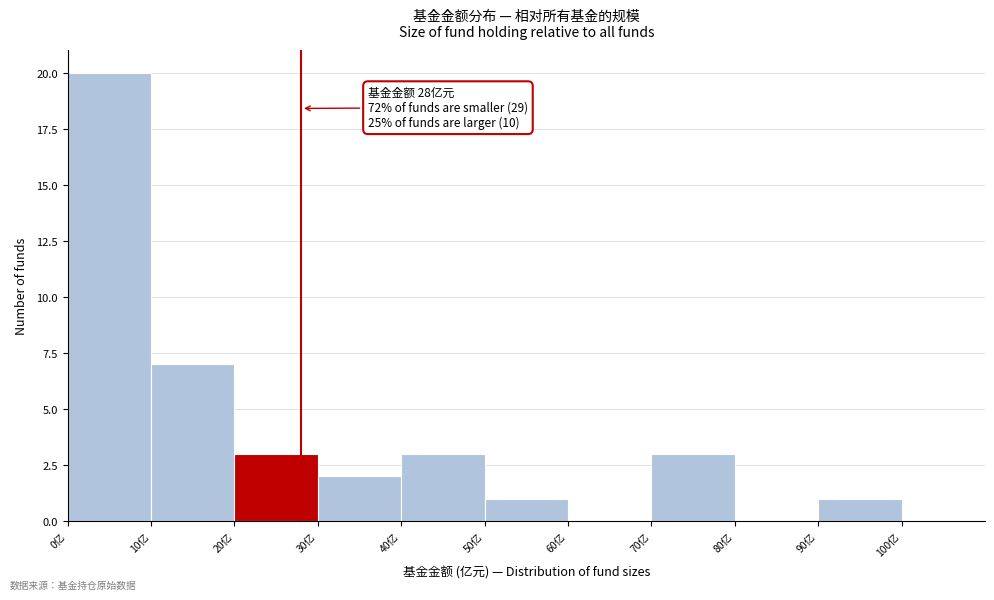

Which range on the x-axis has the tallest bar?

0 to 10